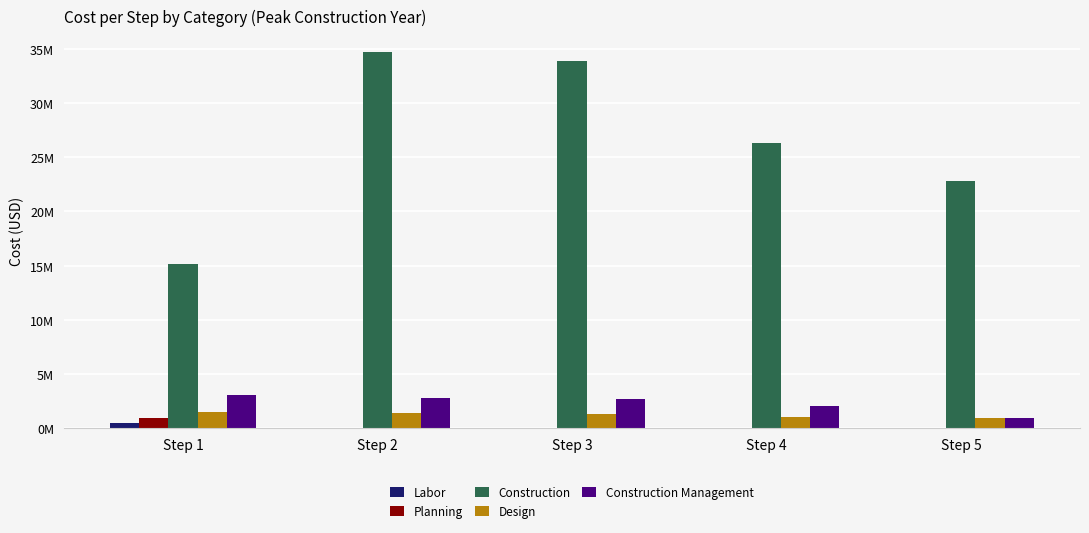

Does the chart contain stacked bars?

No